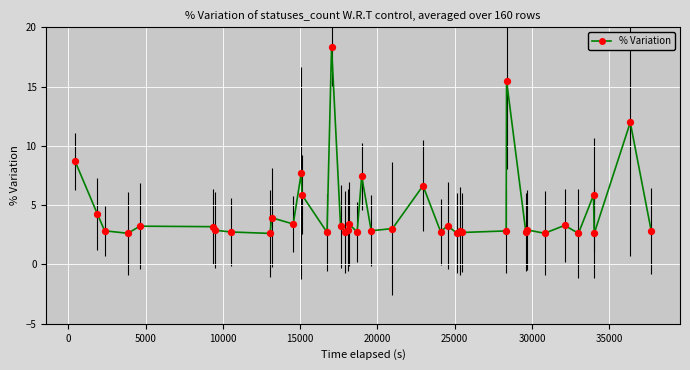

What is the maximum value shown in the chart?

18.3